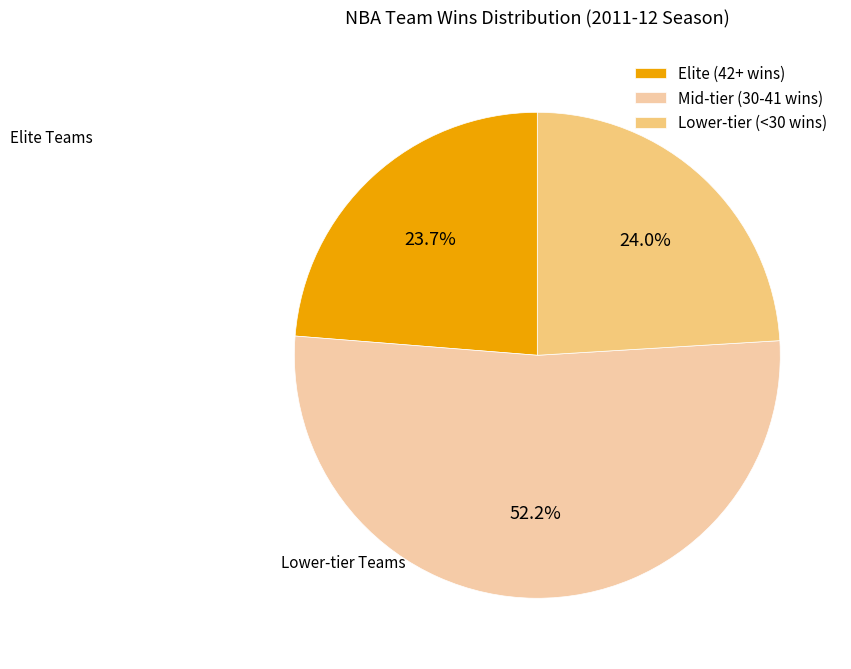

How many slices are in this pie chart?

3